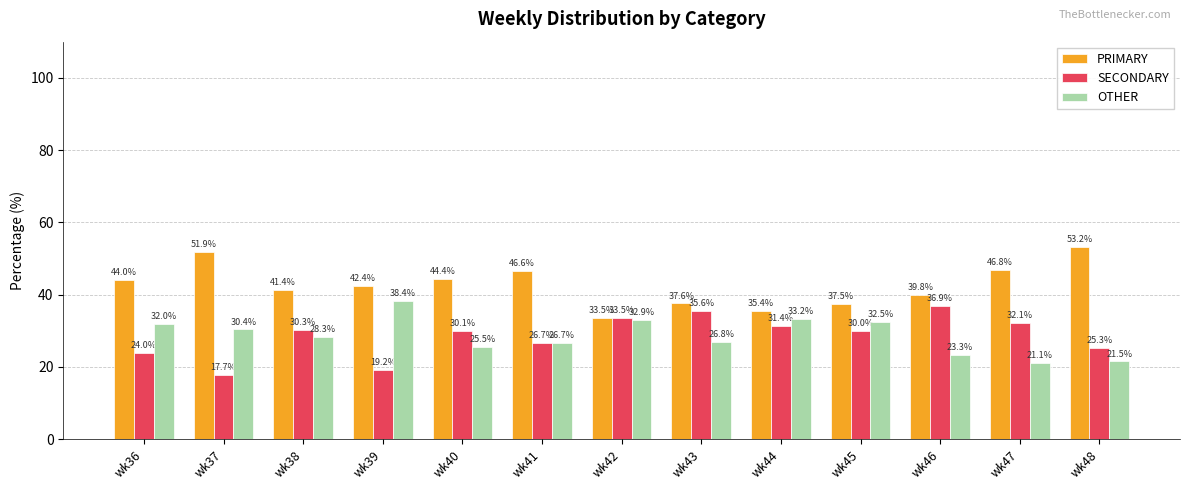

Which series has the largest range (max minus min)?

PRIMARY